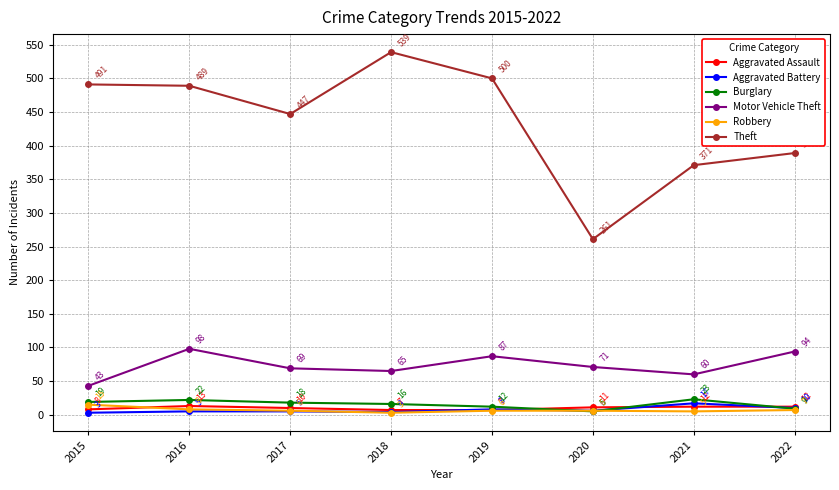

How many lines are shown in the chart?

6